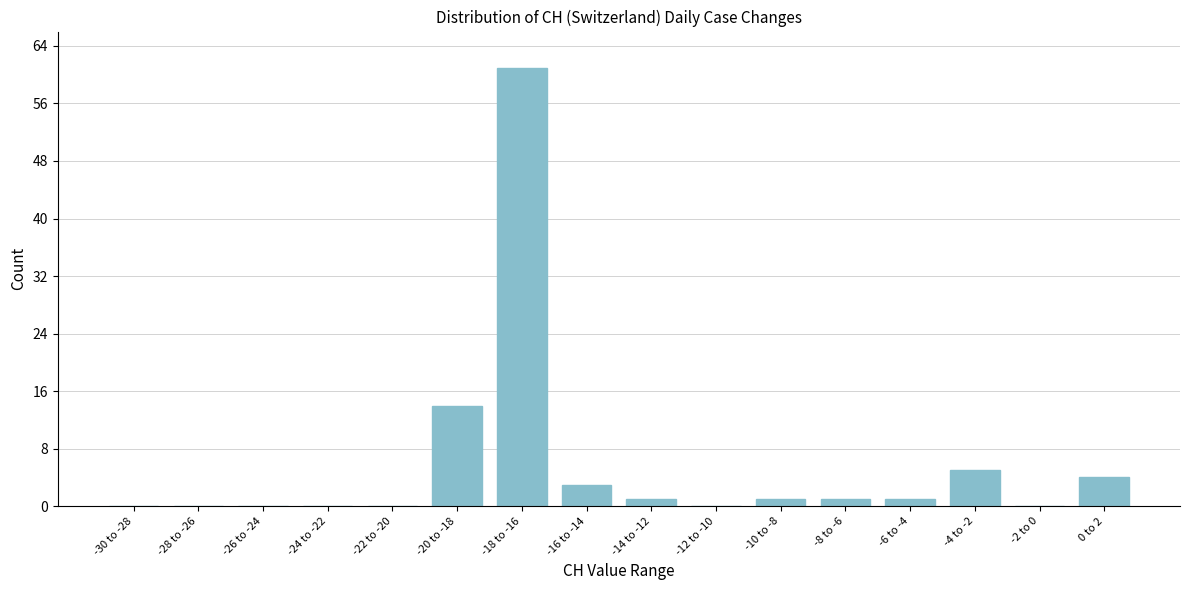

Reading right to left, list all the values displayed in this chart.

0 to 2=4	-2 to 0=0	-4 to -2=5	-6 to -4=1	-8 to -6=1	-10 to -8=1	-12 to -10=0	-14 to -12=1	-16 to -14=3	-18 to -16=61	-20 to -18=14	-22 to -20=0	-24 to -22=0	-26 to -24=0	-28 to -26=0	-30 to -28=0